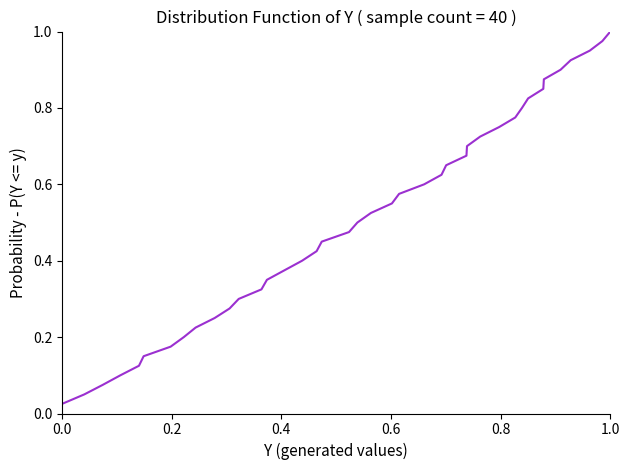

Does the chart display data point markers on the line(s)?

No